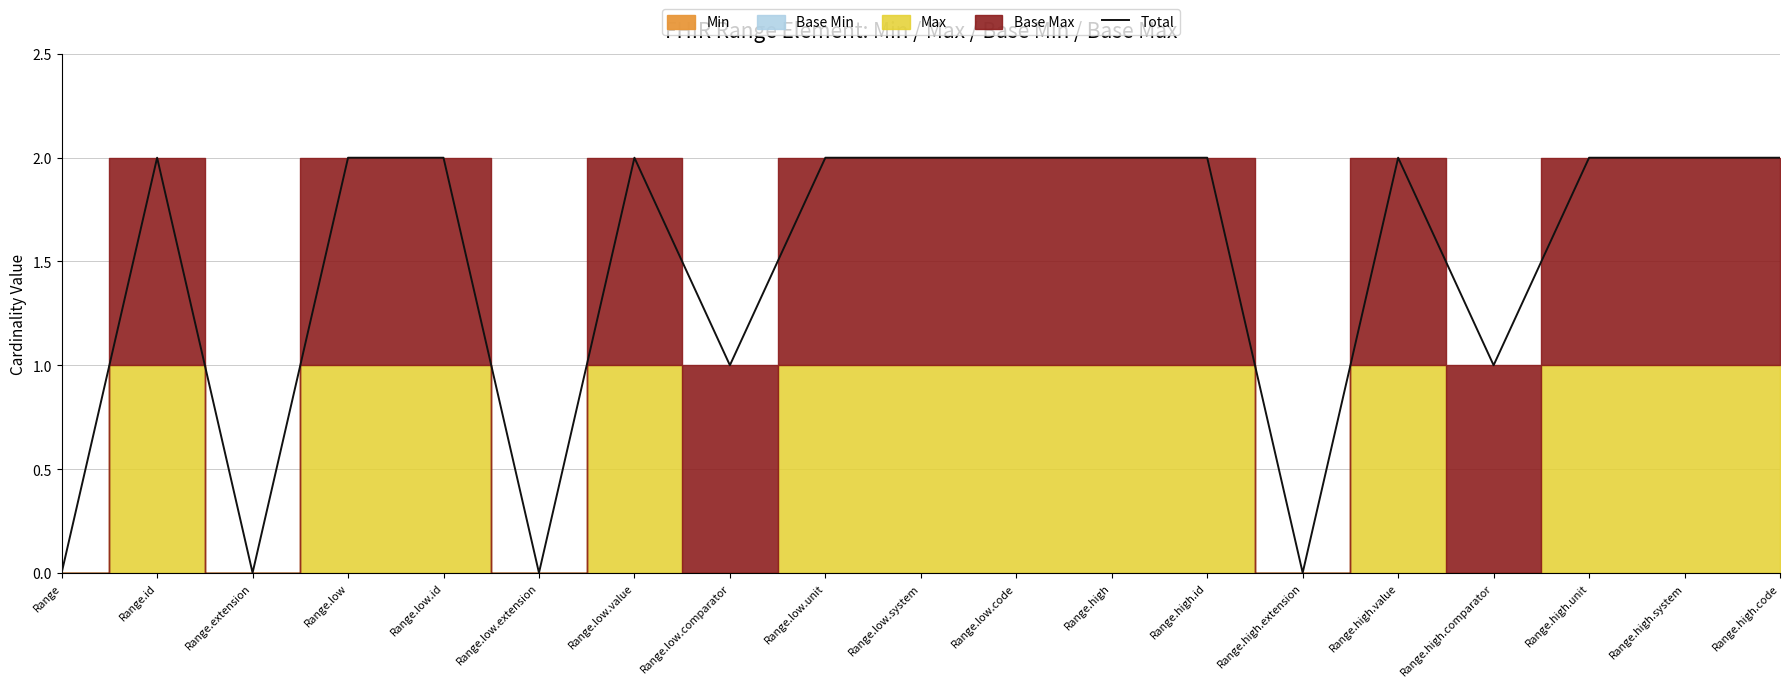

How many interior local peaks (higher than both neighbors) does the data have?

3